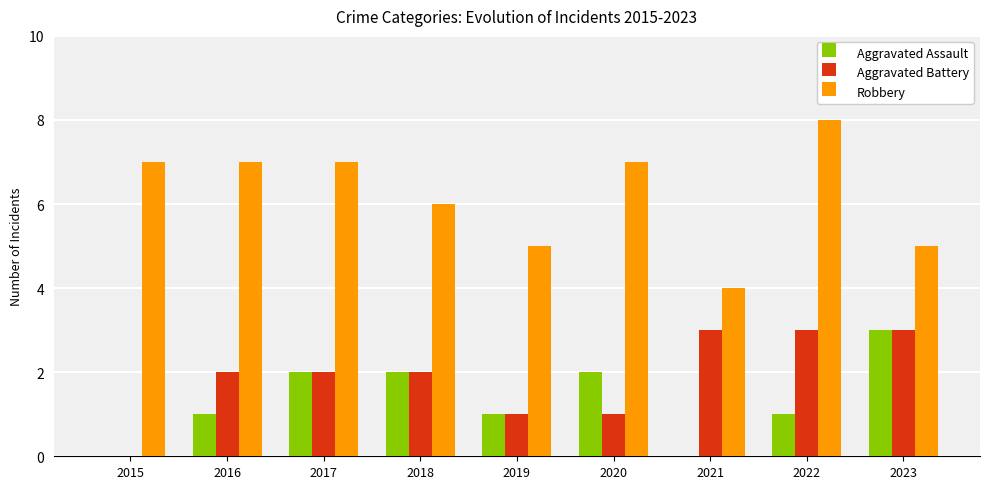

Between 2021 and 2022, which series saw the biggest shift?

Robbery